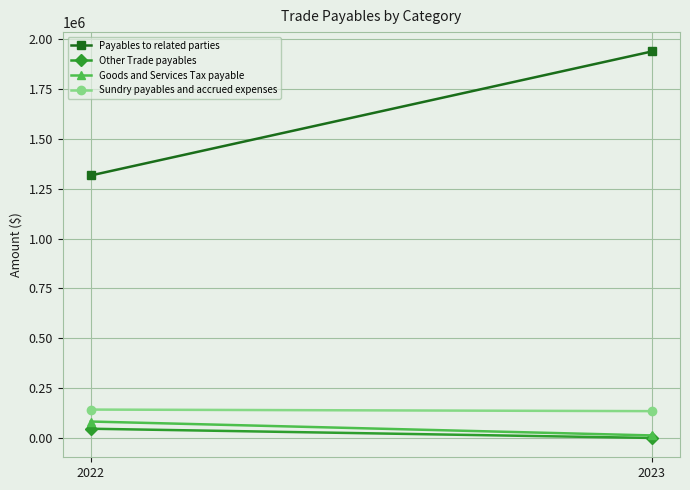

Reading right to left, extract all data points from this chart.

Payables to related parties: 1937201	1315843
Other Trade payables: 851	47060
Goods and Services Tax payable: 13474	83111
Sundry payables and accrued expenses: 135159	143007